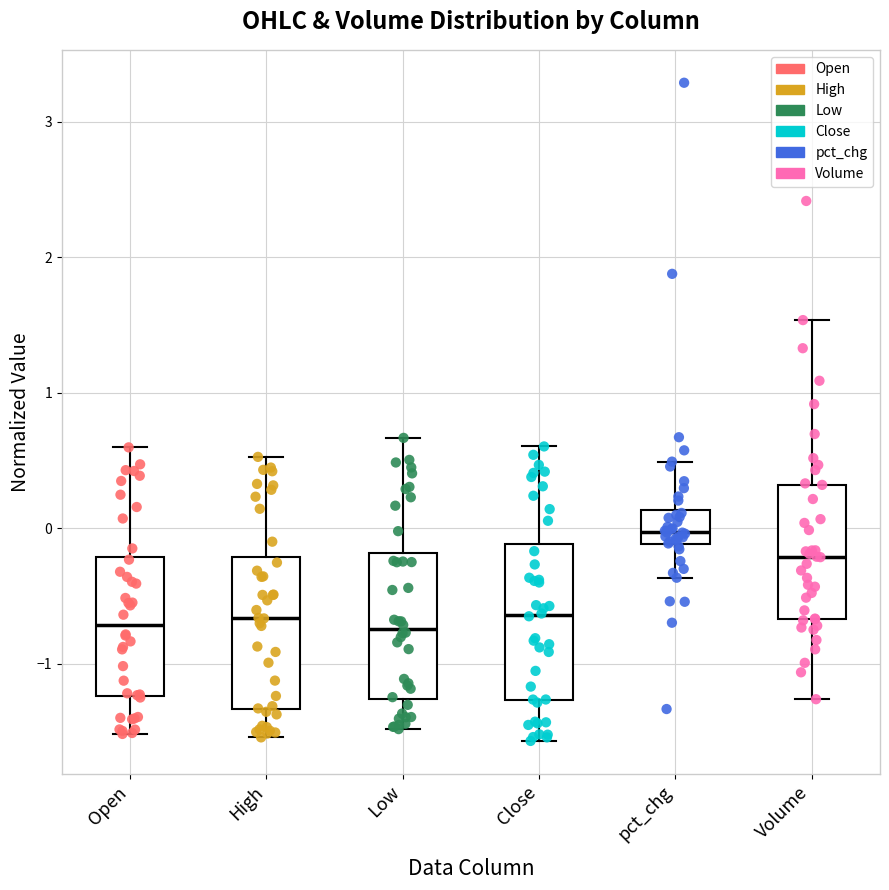

Reading left to right, transcribe this box plot: for each box, give where its median line is, the range the box spans, and where its two whiskers end, as read against the y-axis. The values are not printed on the chart, so give them approximately, as read against the axis.

Open: median -0.7, box -1.2 to -0.2, whiskers -1.5 to 0.6
High: median -0.7, box -1.3 to -0.2, whiskers -1.5 to 0.5
Low: median -0.7, box -1.3 to -0.2, whiskers -1.5 to 0.7
Close: median -0.6, box -1.3 to -0.1, whiskers -1.6 to 0.6
pct_chg: median 0.0, box -0.1 to 0.1, whiskers -0.4 to 0.5
Volume: median -0.2, box -0.7 to 0.3, whiskers -1.3 to 1.5